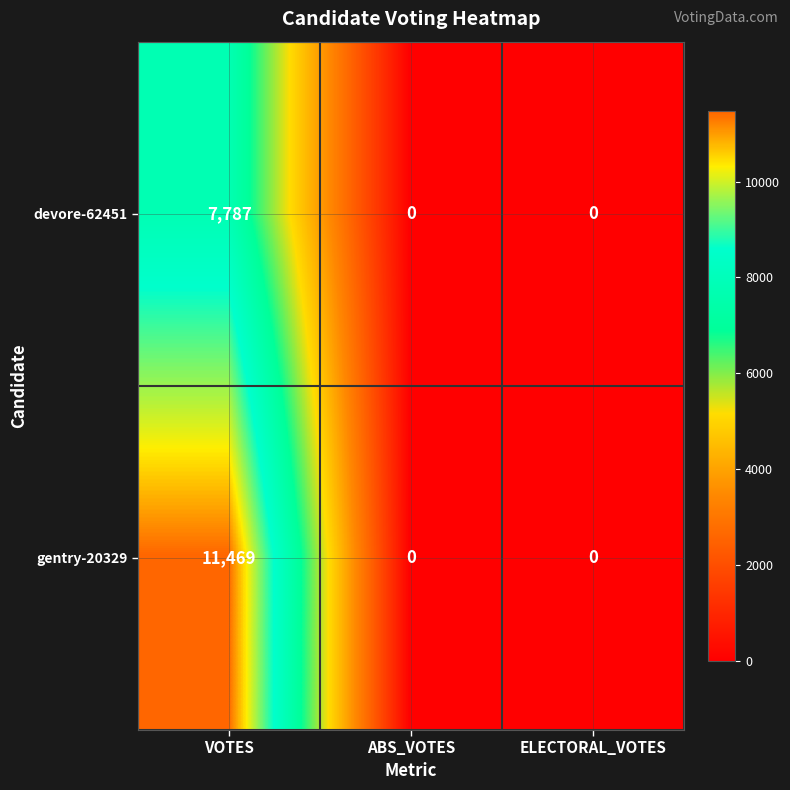

At how many categories does at least one series exceed 2212?

1